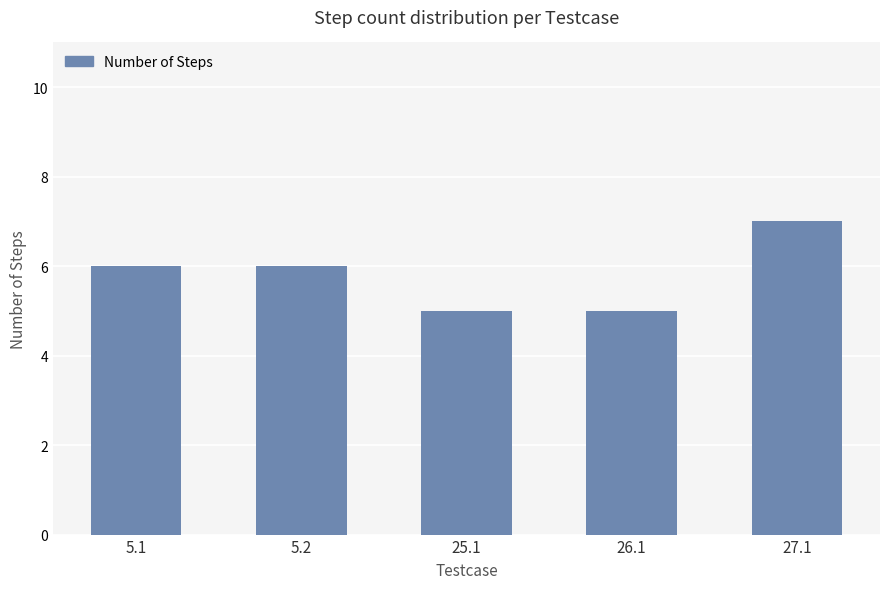

What is the maximum value shown in the chart?

7